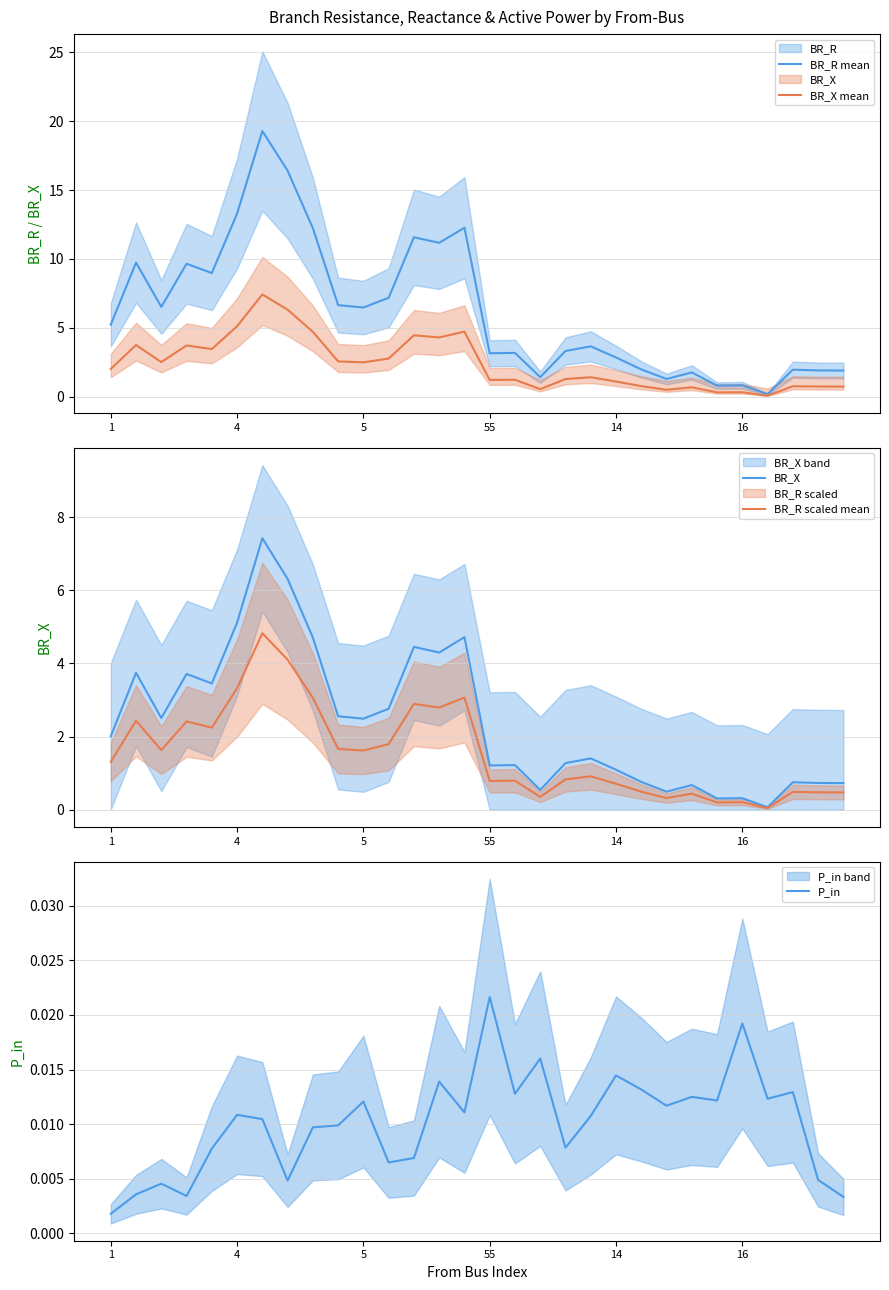

Reading left to right, extract all data points from this chart.

BR_R mean: 5.2	9.7	6.5	9.7	9.0	13.3	19.3	16.4	12.2	6.6	6.5	7.2	11.6	11.2	12.3	3.1	3.2	1.4	3.3	3.6	2.8	2.0	1.3	1.8	0.8	0.8	0.2	2.0	1.9	1.9
BR_X mean: 2.0	3.7	2.5	3.7	3.5	5.1	7.4	6.3	4.7	2.6	2.5	2.8	4.5	4.3	4.7	1.2	1.2	0.5	1.3	1.4	1.1	0.8	0.5	0.7	0.3	0.3	0.1	0.8	0.7	0.7
BR_X: 2.0	3.7	2.5	3.7	3.5	5.1	7.4	6.3	4.7	2.6	2.5	2.8	4.5	4.3	4.7	1.2	1.2	0.5	1.3	1.4	1.1	0.8	0.5	0.7	0.3	0.3	0.1	0.8	0.7	0.7
BR_R scaled mean: 1.3	2.4	1.6	2.4	2.2	3.3	4.8	4.1	3.1	1.7	1.6	1.8	2.9	2.8	3.1	0.8	0.8	0.4	0.8	0.9	0.7	0.5	0.3	0.4	0.2	0.2	0.0	0.5	0.5	0.5
P_in: 0.0	0.0	0.0	0.0	0.0	0.0	0.0	0.0	0.0	0.0	0.0	0.0	0.0	0.0	0.0	0.0	0.0	0.0	0.0	0.0	0.0	0.0	0.0	0.0	0.0	0.0	0.0	0.0	0.0	0.0